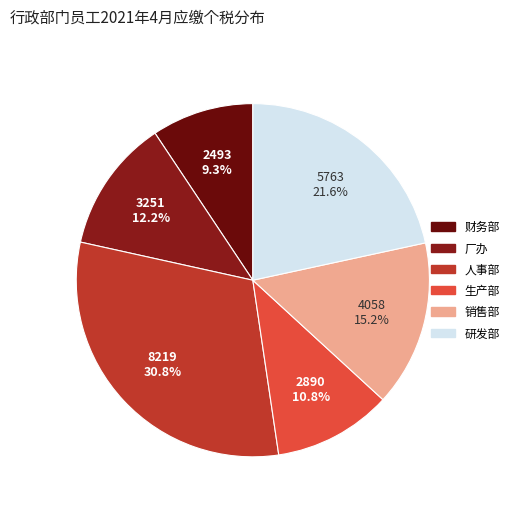

What is the largest slice in the pie chart?

人事部